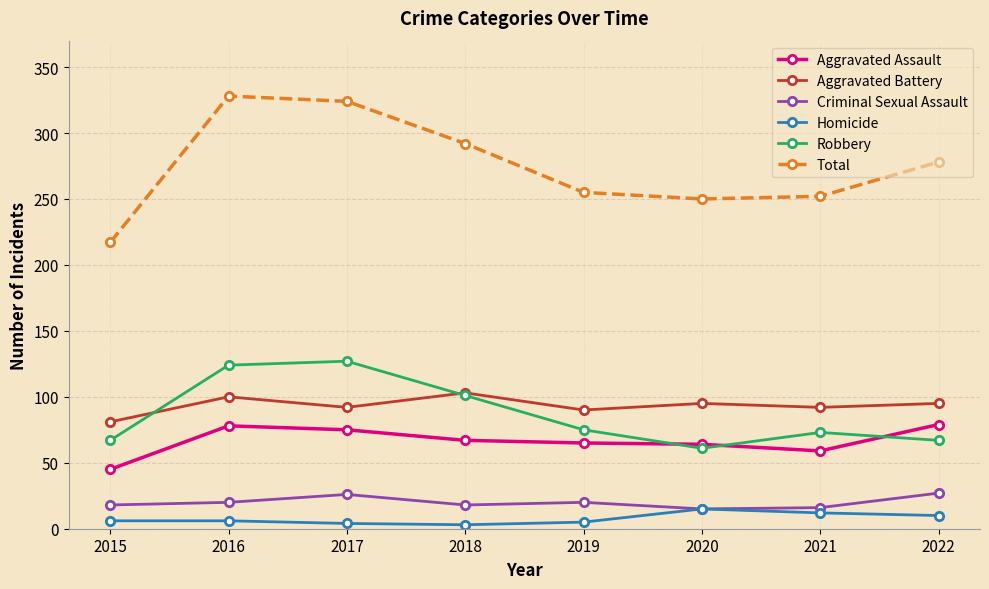

How many interior local peaks does the Aggravated Battery series have?

3